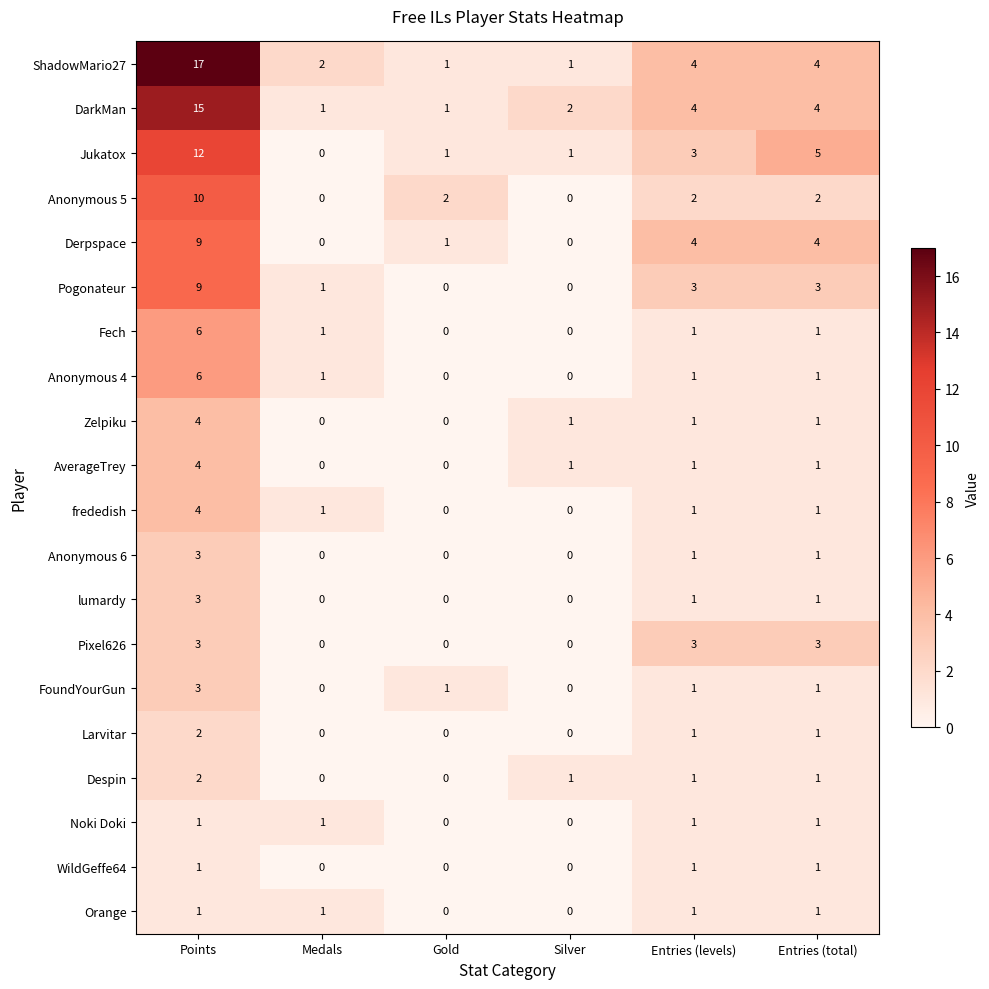

At which label does Anonymous 6 first exceed 1?

Points